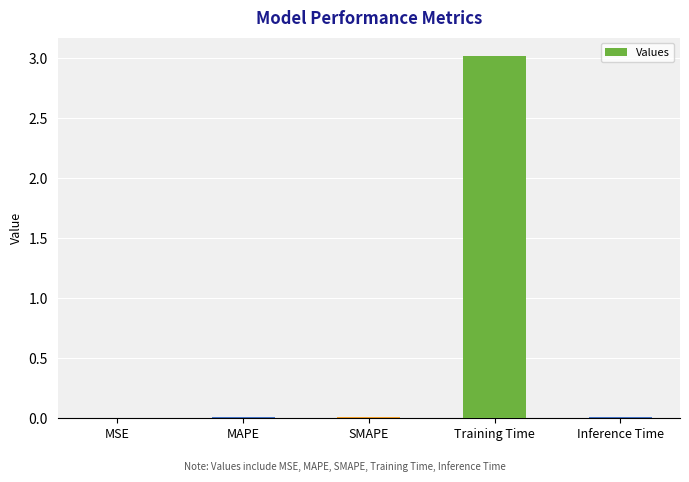

What is the sum of all values?

3.0